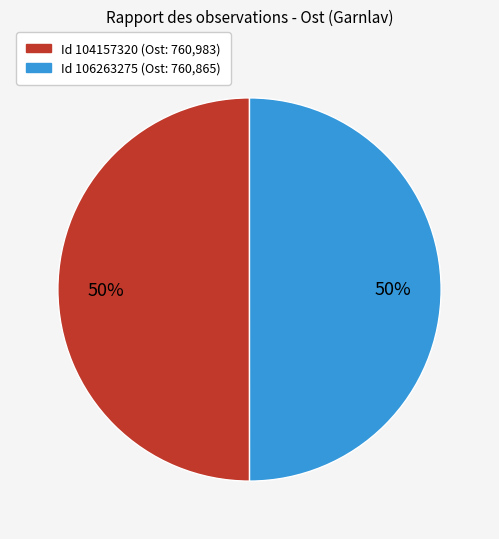

To the nearest percent, what is the average slice percentage?

50%